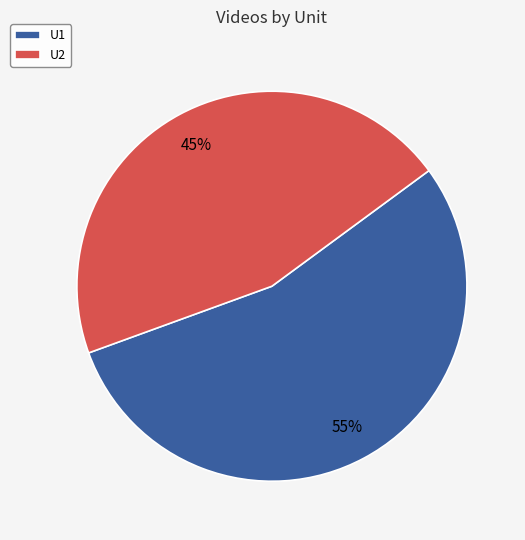

To the nearest percent, what is the average slice percentage?

50%